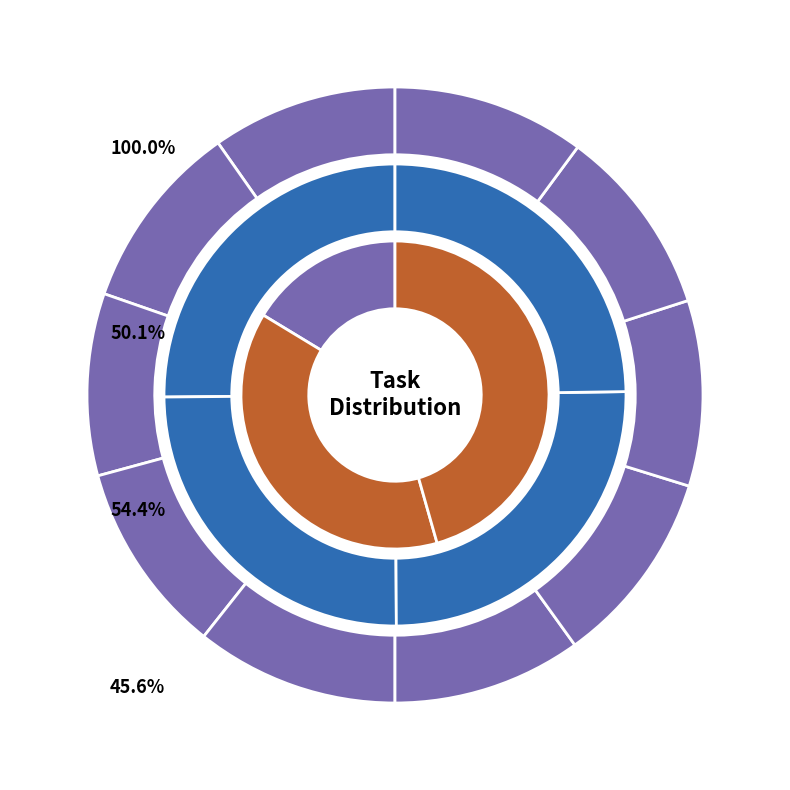

To the nearest percent, what percentage of the pie is User 4?

11%